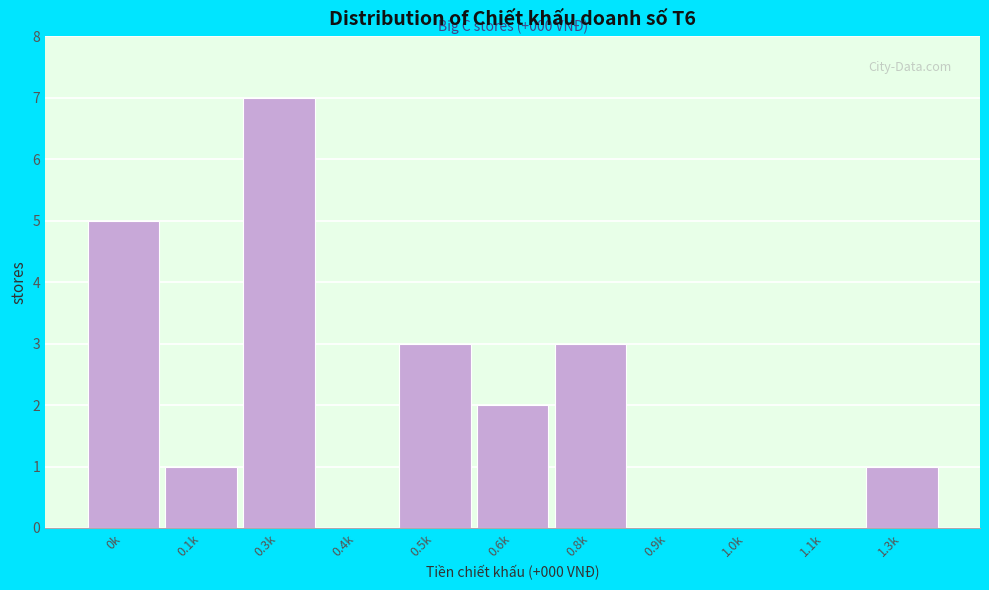

Reading left to right, what are all the values shown in this chart?

0k=5	0.1k=1	0.3k=7	0.4k=0	0.5k=3	0.6k=2	0.8k=3	0.9k=0	1.0k=0	1.1k=0	1.3k=1